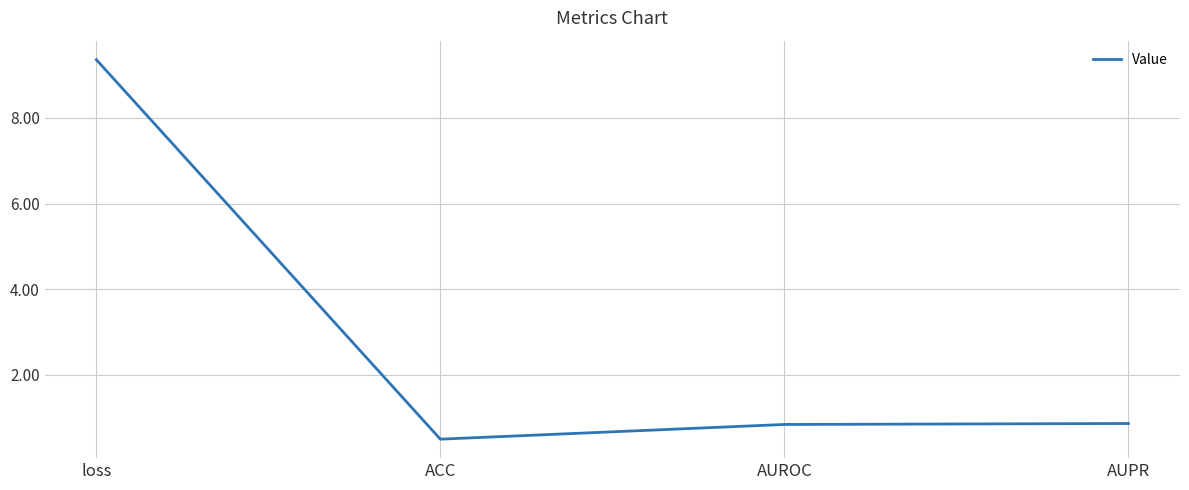

True or false: the data shows 9.4 at loss.

True